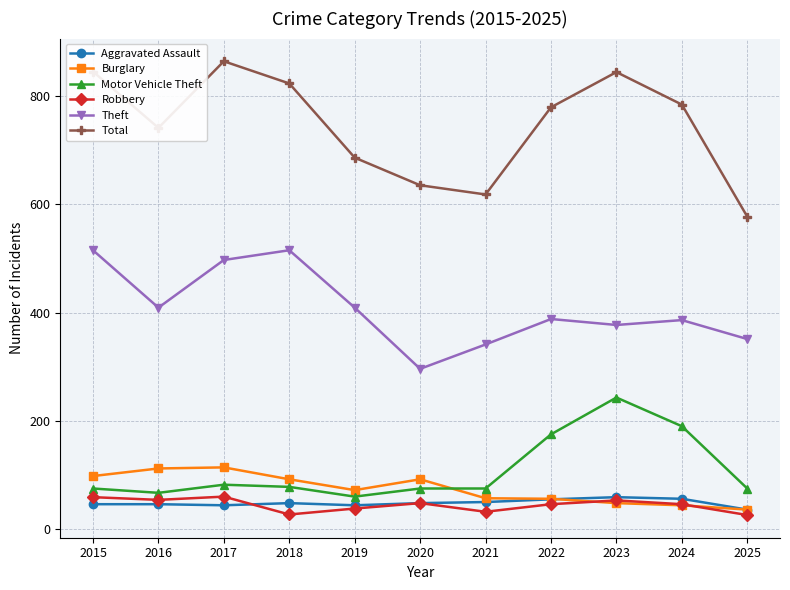

True or false: Theft and Robbery intersect in this chart.

False